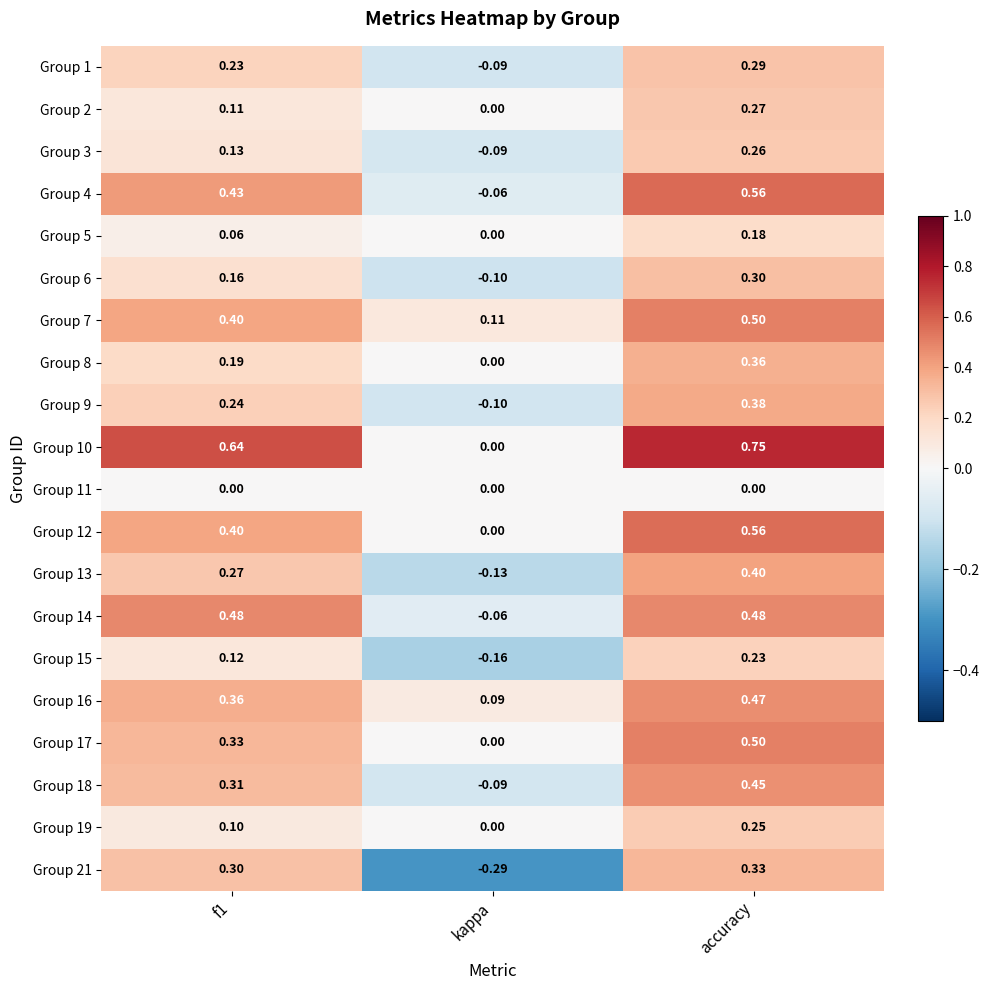

Is the value of Group 19 at f1 greater than the value of Group 1 at accuracy?

No